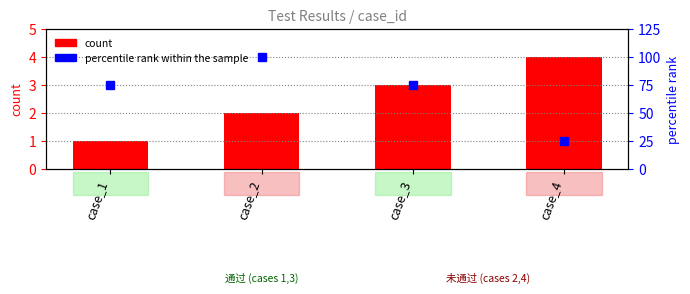

What is the average value of the percentile rank within the sample series?

69